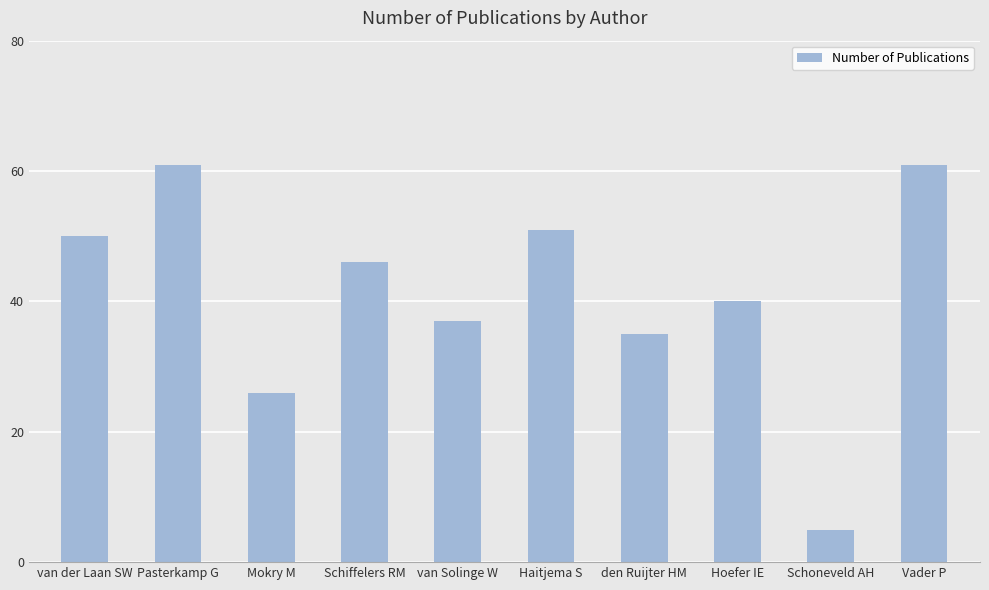

Reading right to left, what are all the values shown in this chart?

Vader P=61	Schoneveld AH=5	Hoefer IE=40	den Ruijter HM=35	Haitjema S=51	van Solinge W=37	Schiffelers RM=46	Mokry M=26	Pasterkamp G=61	van der Laan SW=50